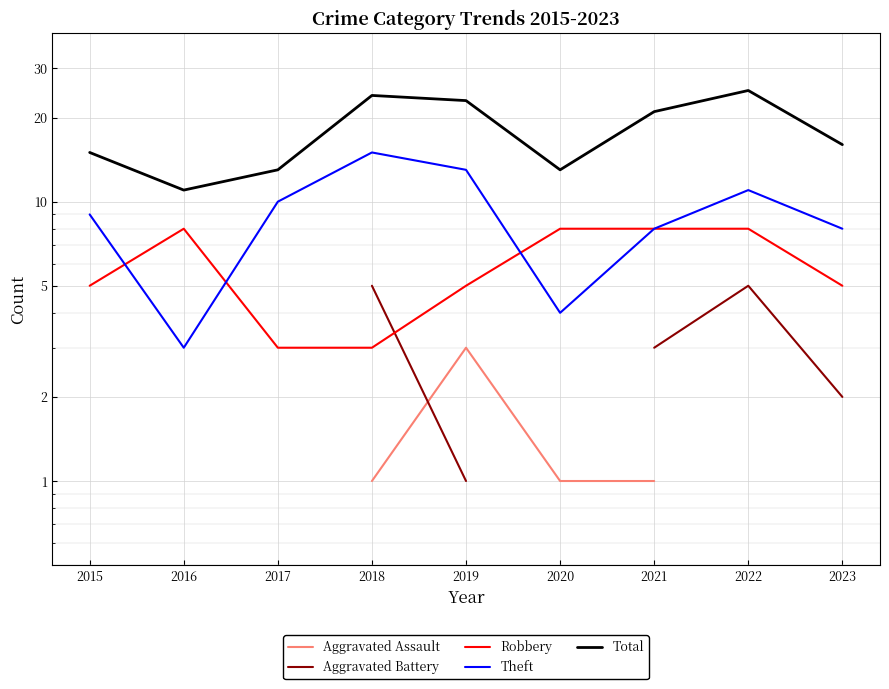

True or false: Aggravated Battery has a value of 5.0 at 2018.

True